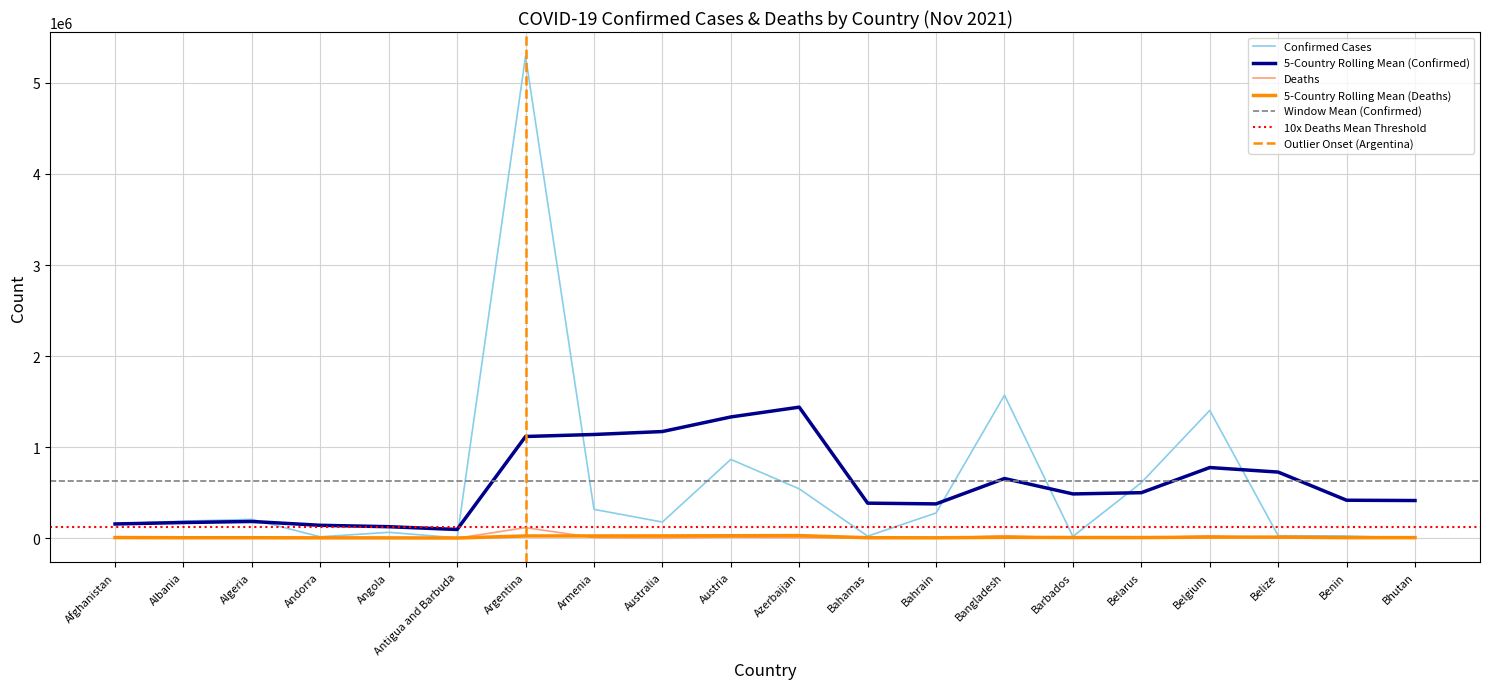

What is the value of the Deaths point at the 8th from the left?

6582